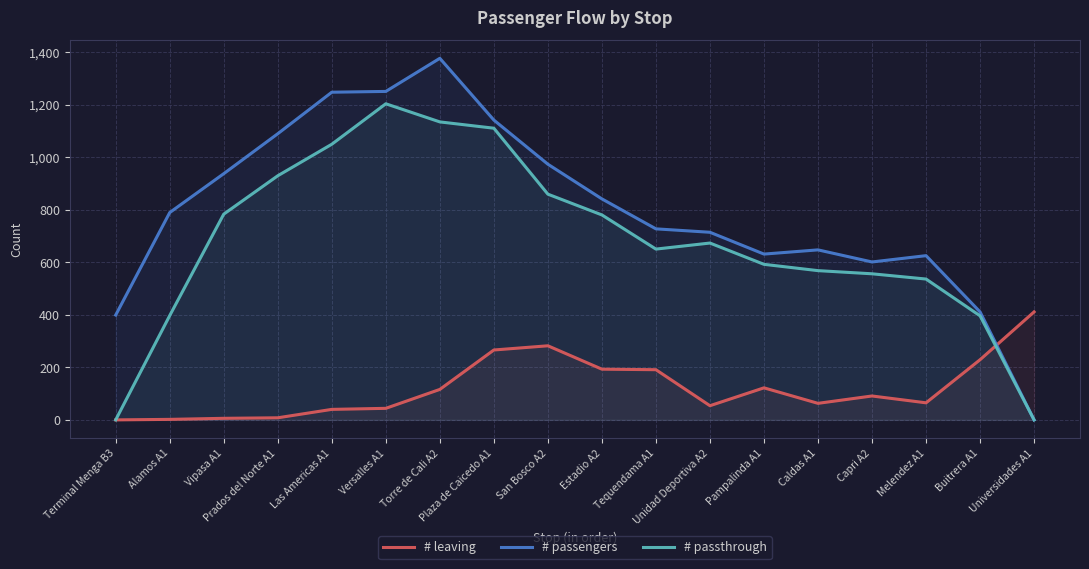

In # passengers, how many points are lower than both neighbors (excluding endpoints)?

2